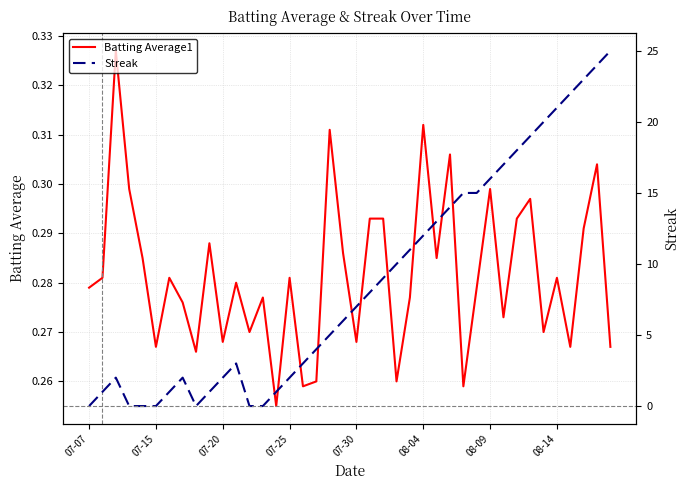

Which series has the largest range (max minus min)?

Streak